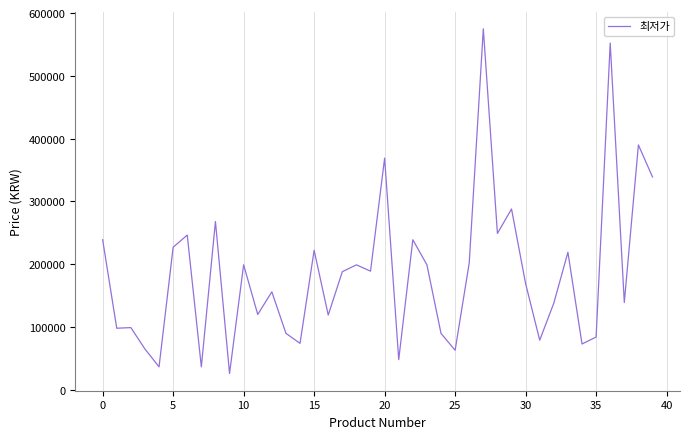

What is the greatest value displayed?

575000